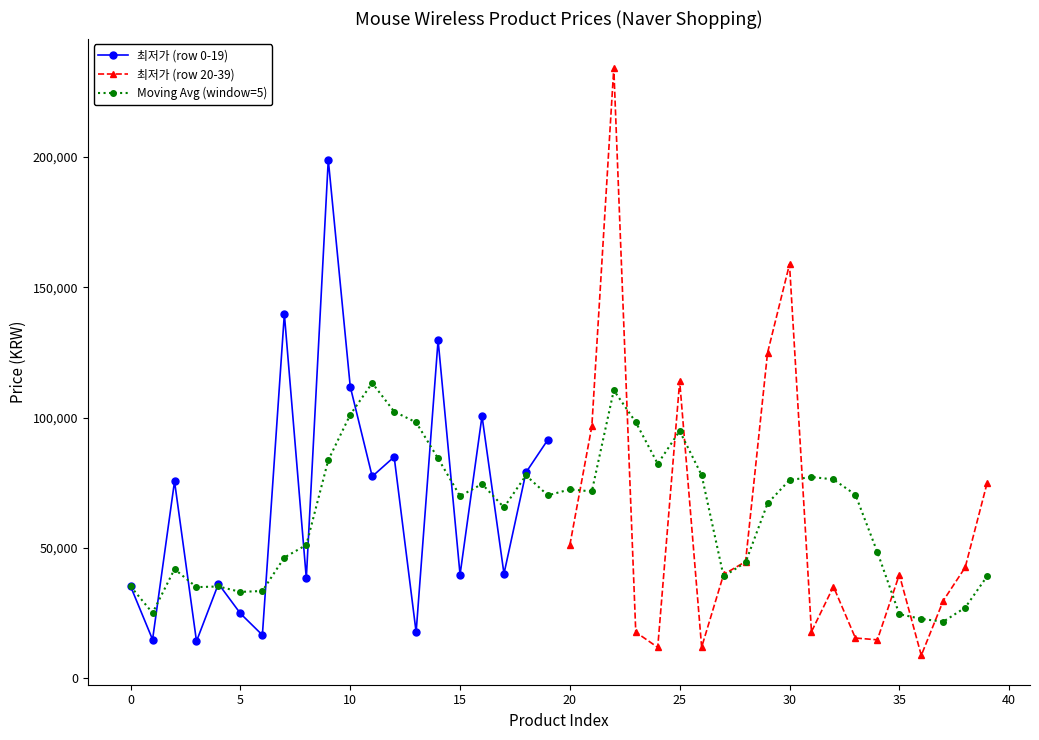

What is the lowest value of the 최저가 (row 0-19) series?

14240